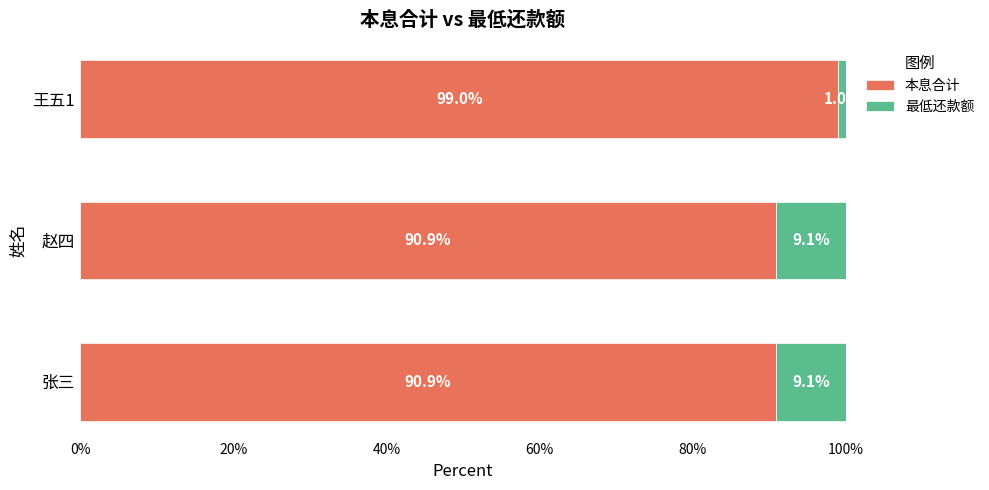

Read the 本息合计 value at 张三.

90.9